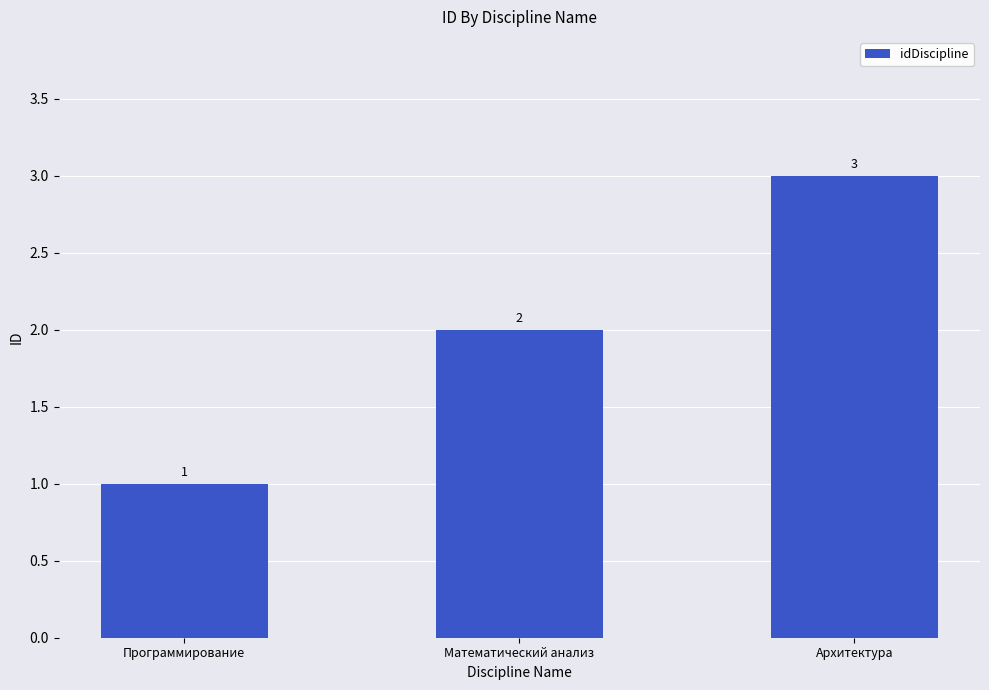

List the labels in order of value, smallest first.

Программирование, Математический анализ, Архитектура